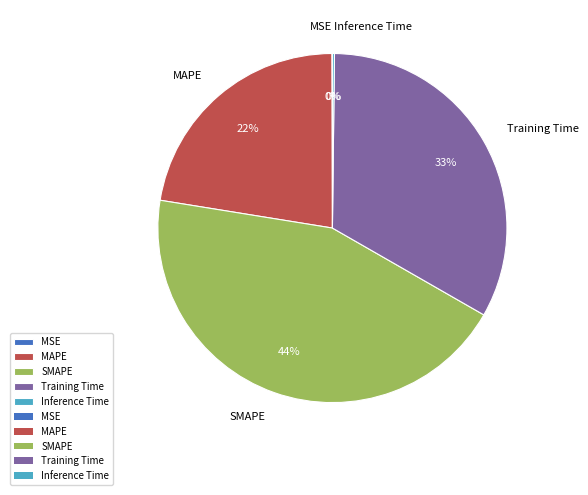

What is the ratio of the value at MAPE to the value at Training Time?

0.7